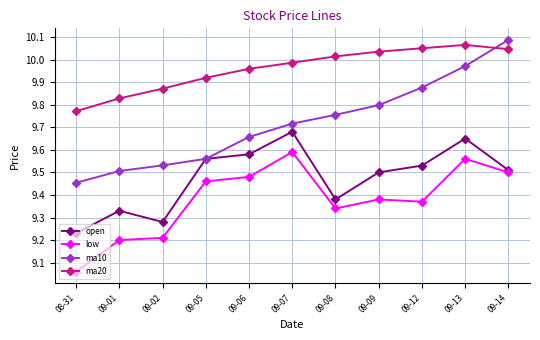

What is the difference between the highest and lowest values at 09-12?

0.7